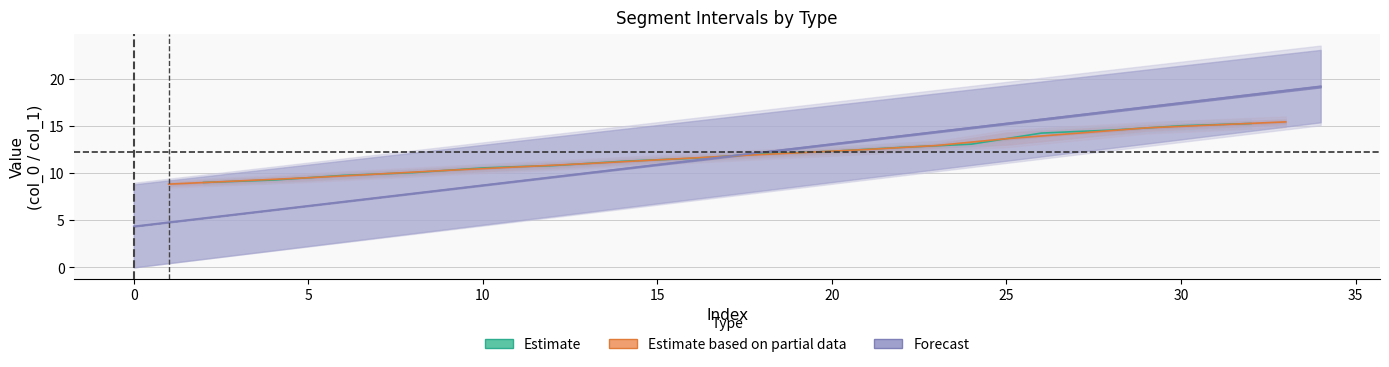

What is the approximate value of col_0 at 4?

9.2